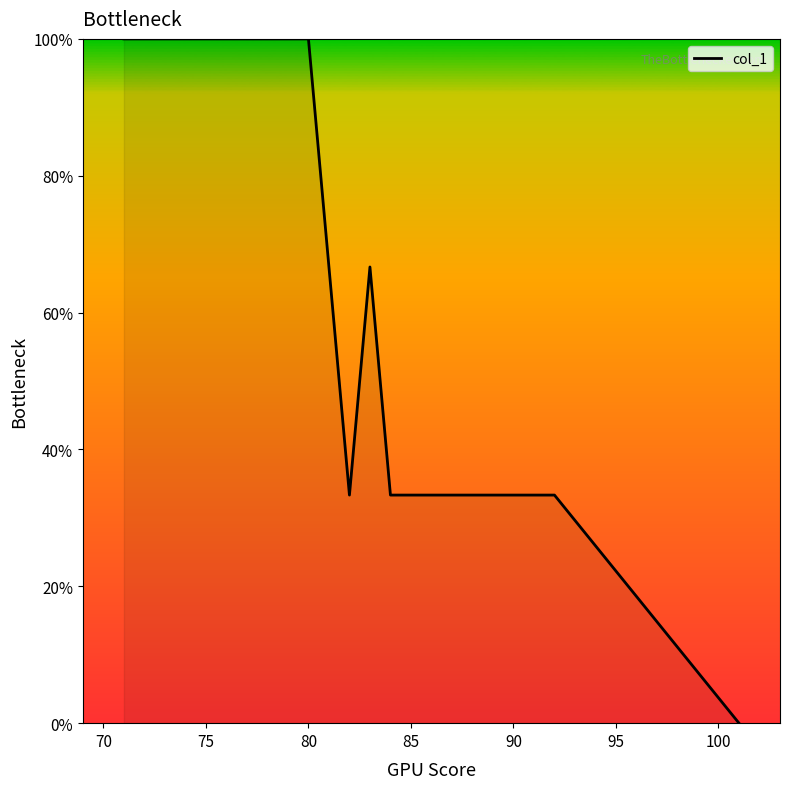

What is the maximum value shown in the chart?

100.0